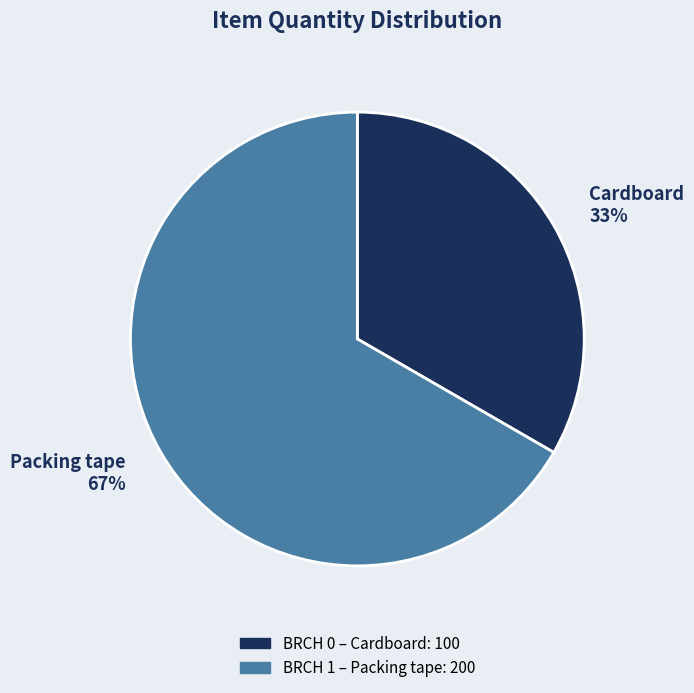

To the nearest percent, what percentage of the pie is Packing tape?

67%